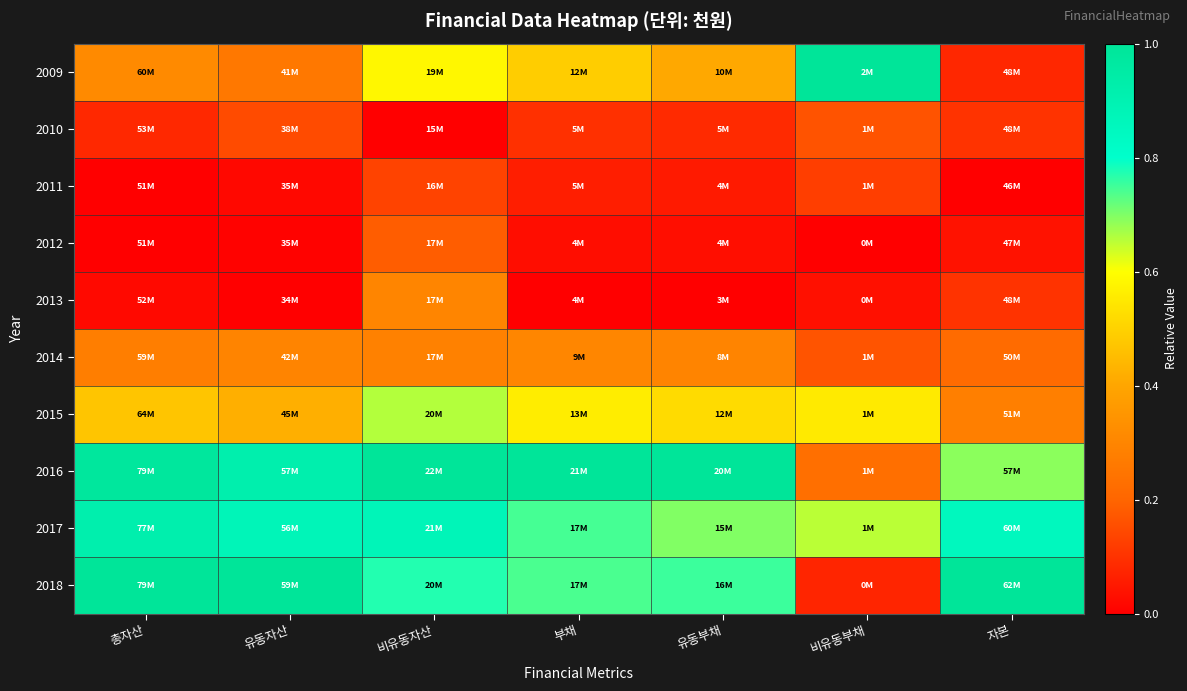

How many series are shown in this chart?

10